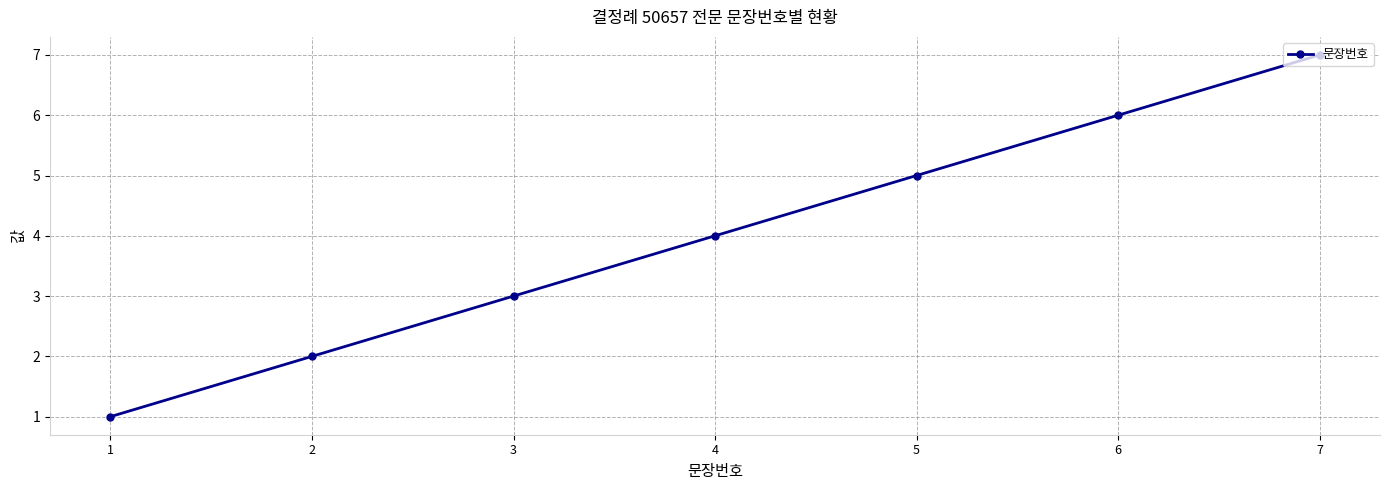

At which label is the value closest to 4?

4